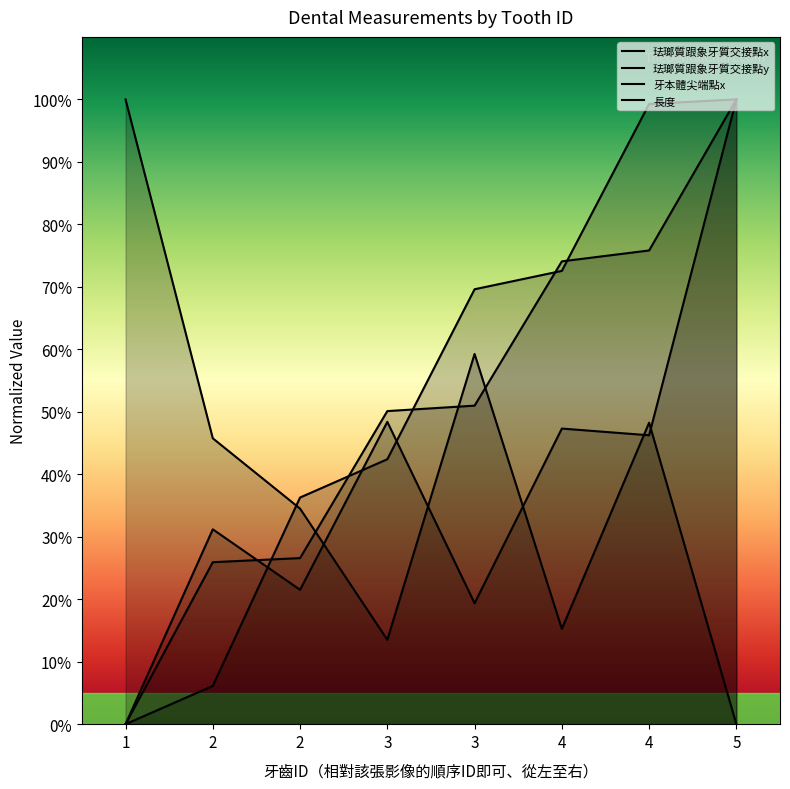

The 珐瑯質跟象牙質交接點y series shows 46.2 at 4. True or false?

True